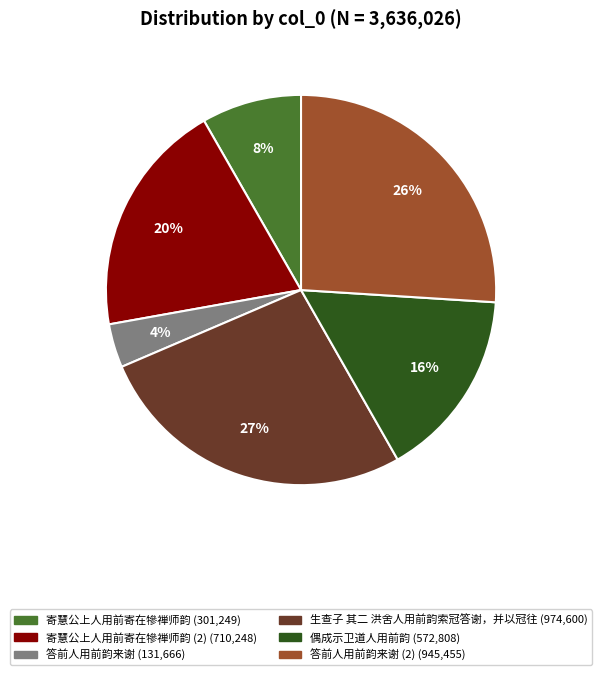

Is there any slice that represents more than half of the pie?

No